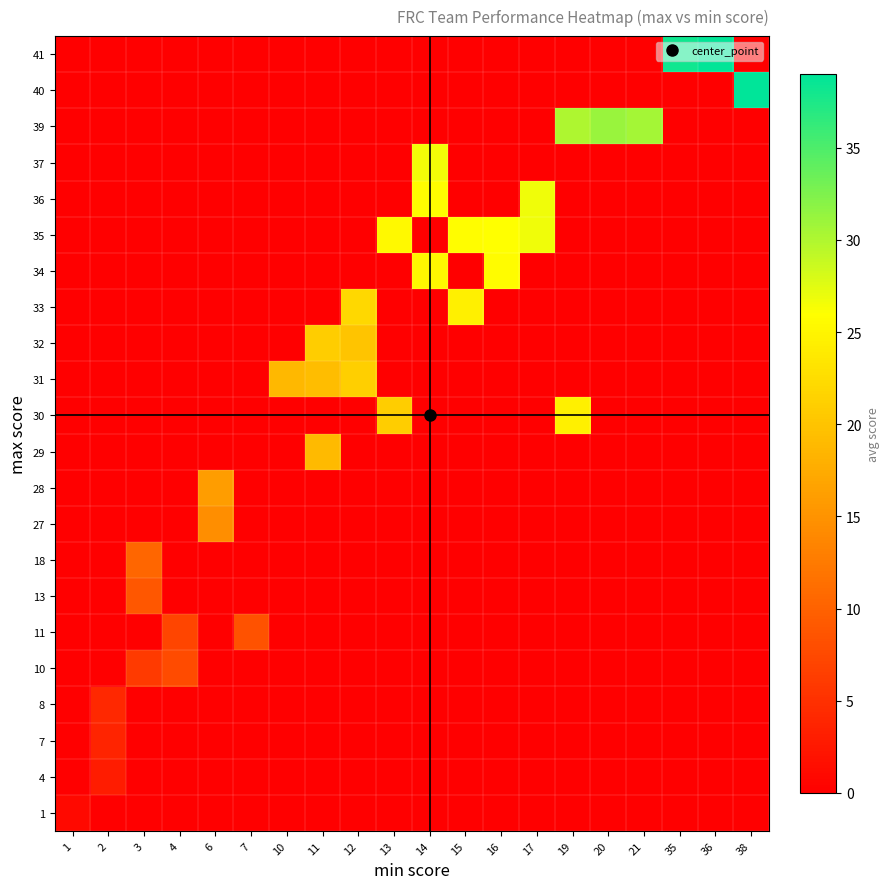

Between 11 and 2, which is larger?

11